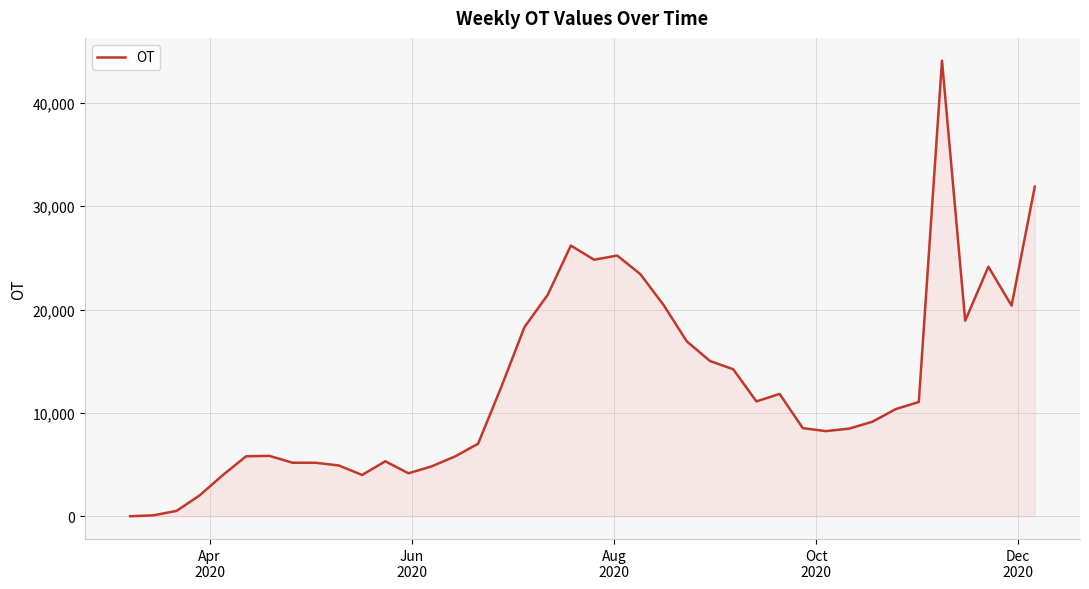

What is the difference between the maximum and minimum values?

44074